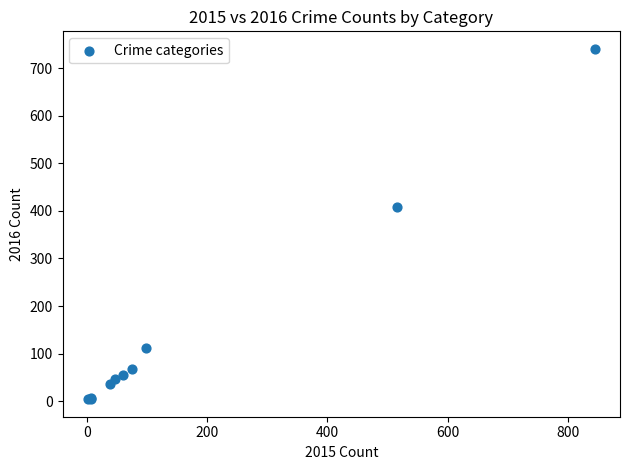

What Y value in the scatter plot is closest to 372?

409